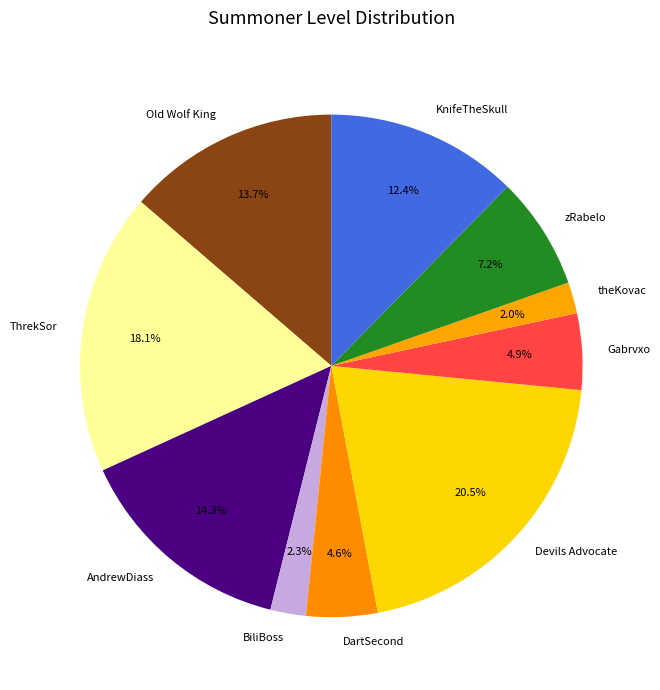

What percentage is the Old Wolf King slice, to the nearest percent?

14%